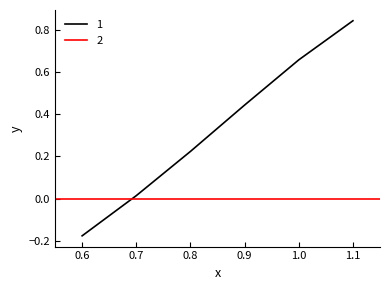

Is it true that the value at 1.0 is 1.1?

False